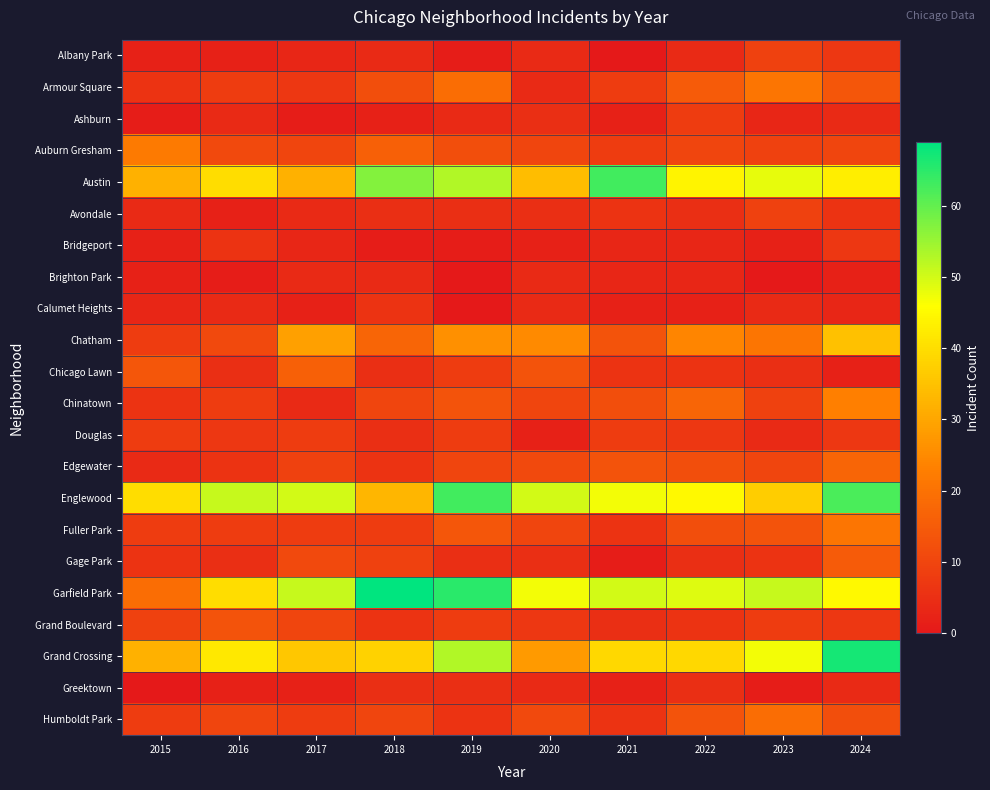

Which has a higher value, 2024 or 2016?

2024